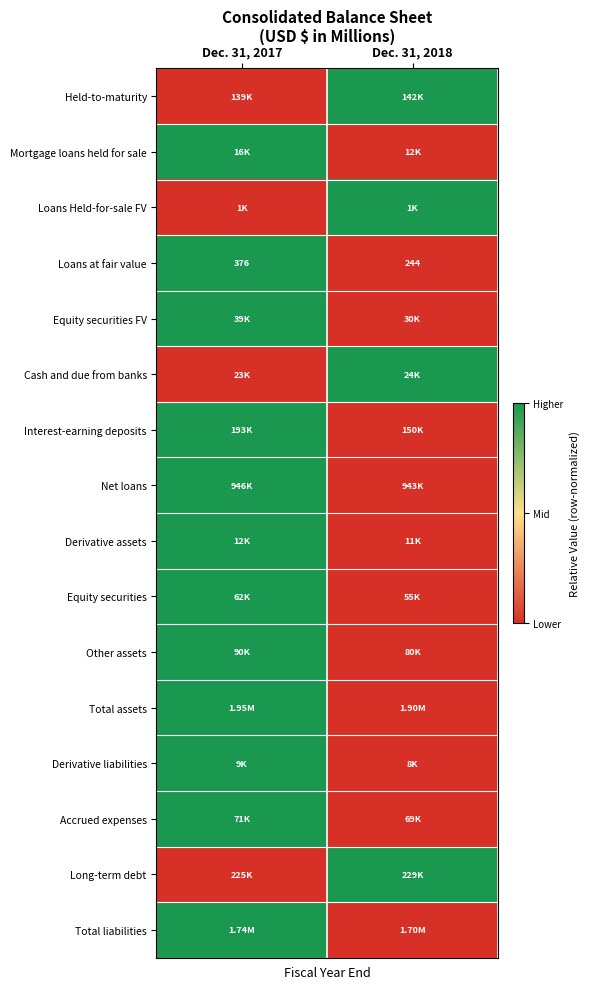

What is the sum of the Loans at fair value values at Dec. 31, 2018 and Dec. 31, 2017?

620